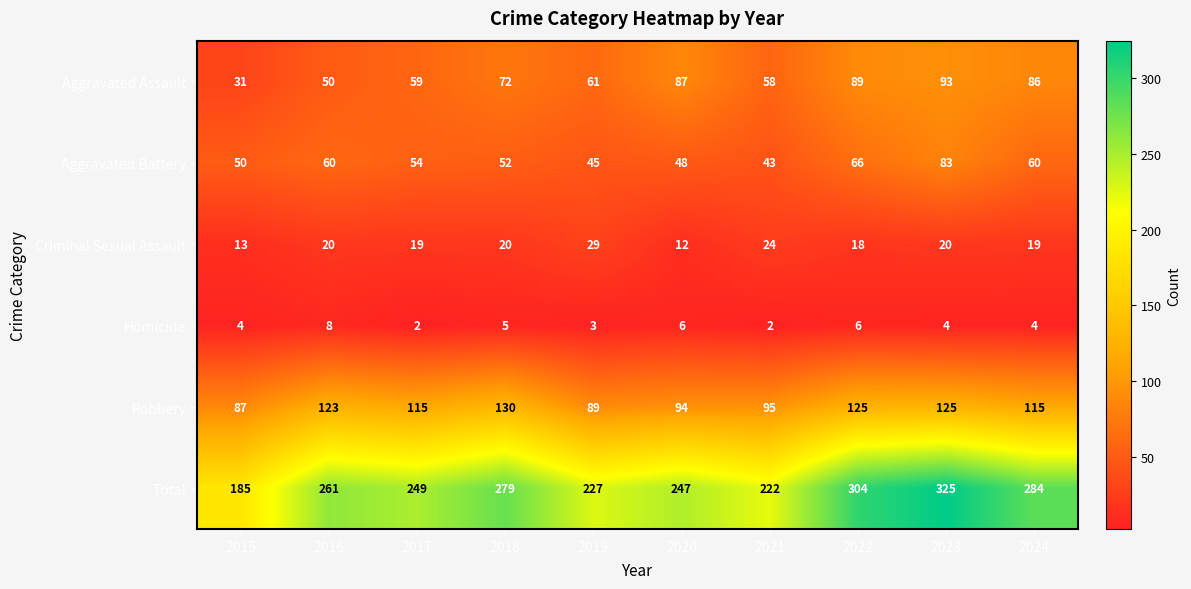

The Criminal Sexual Assault series shows 35 at 2016. True or false?

False